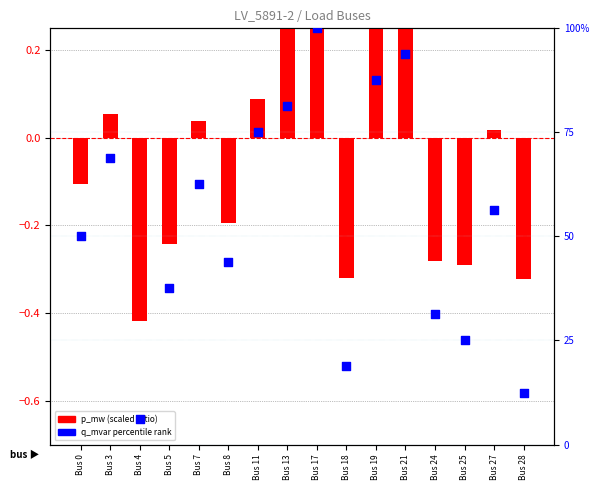

What are all the series names shown in the legend?

p_mw (scaled), q_mvar percentile rank